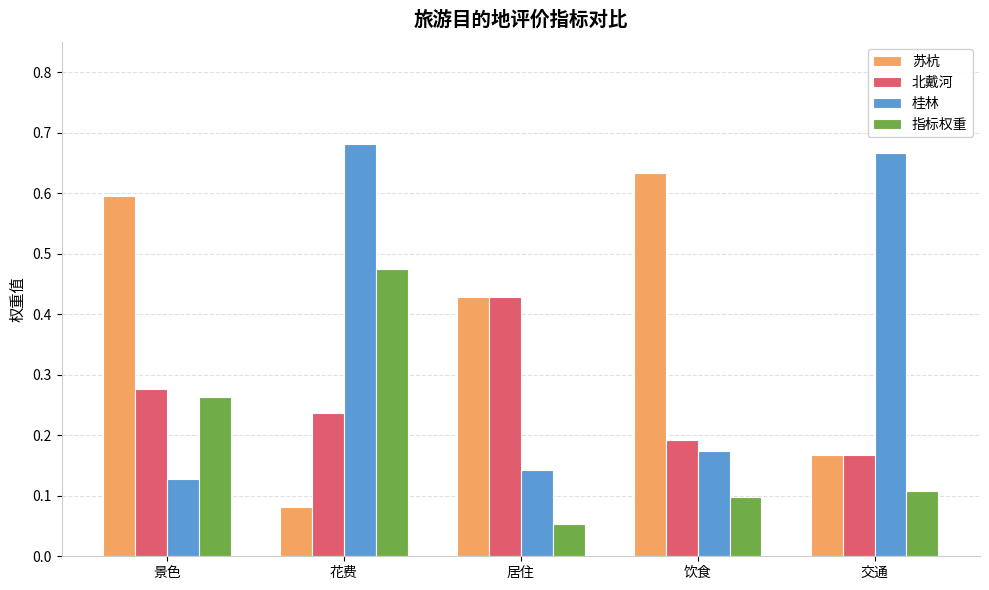

At how many categories does at least one series exceed 0?

5